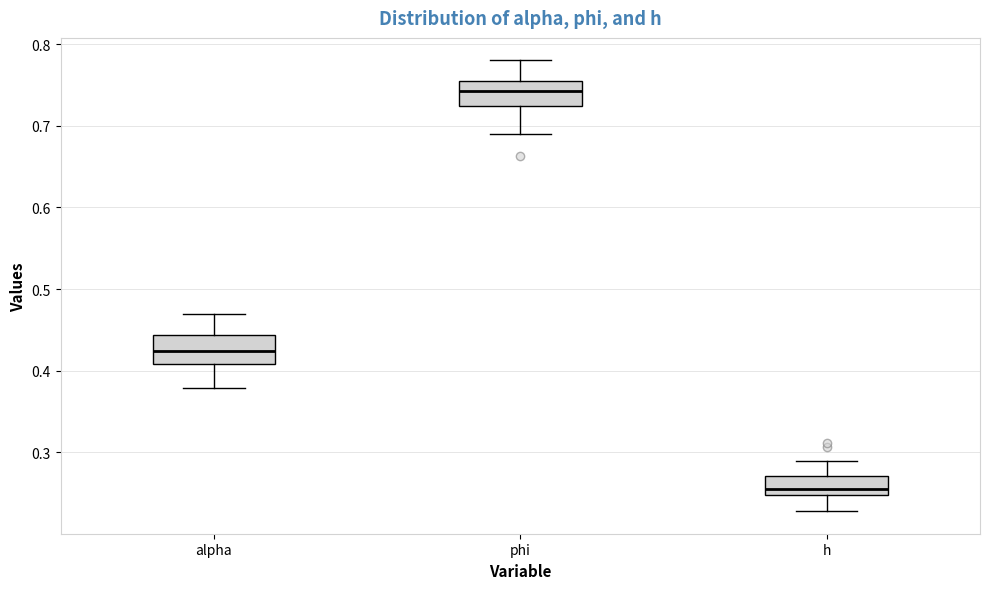

Which box's median line is the lowest?

h